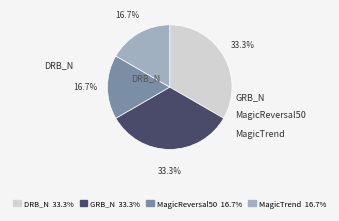

Is MagicTrend the majority of the pie?

No